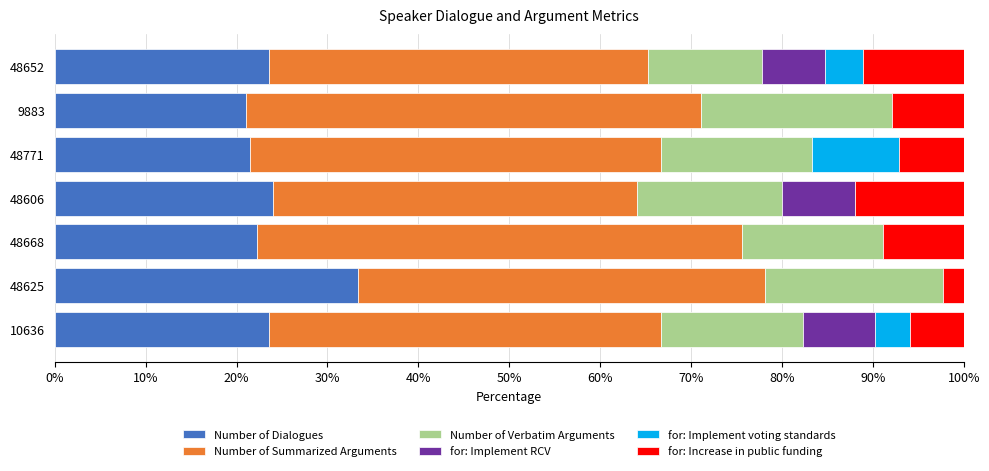

What is the maximum value for Number of Dialogues?

33.3